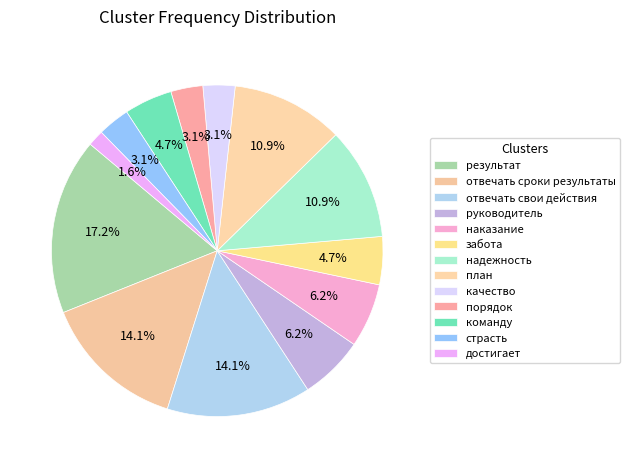

How many segments does this pie chart have?

13